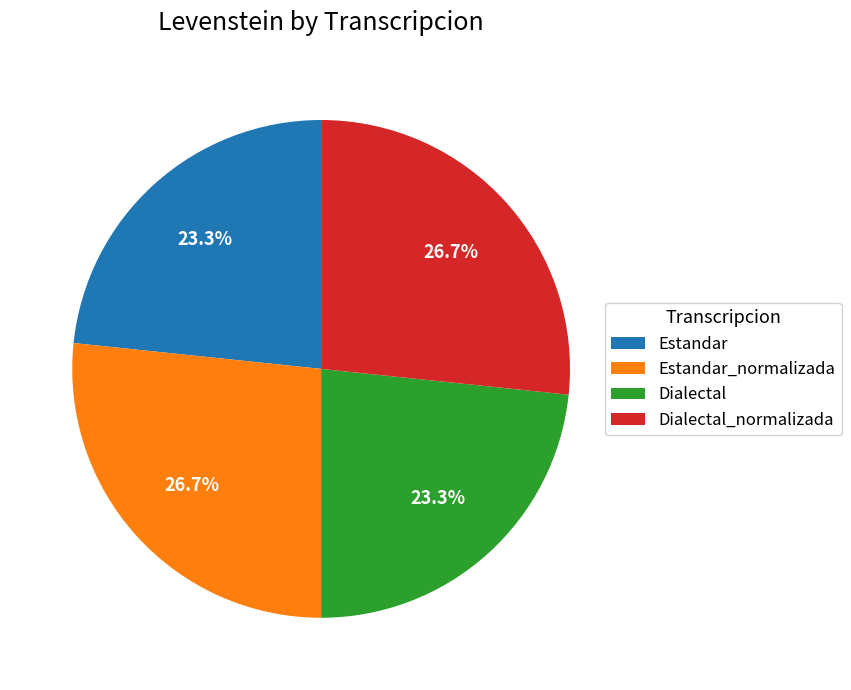

To the nearest percent, what is the difference between the Estandar and Estandar_normalizada slice percentages?

3%